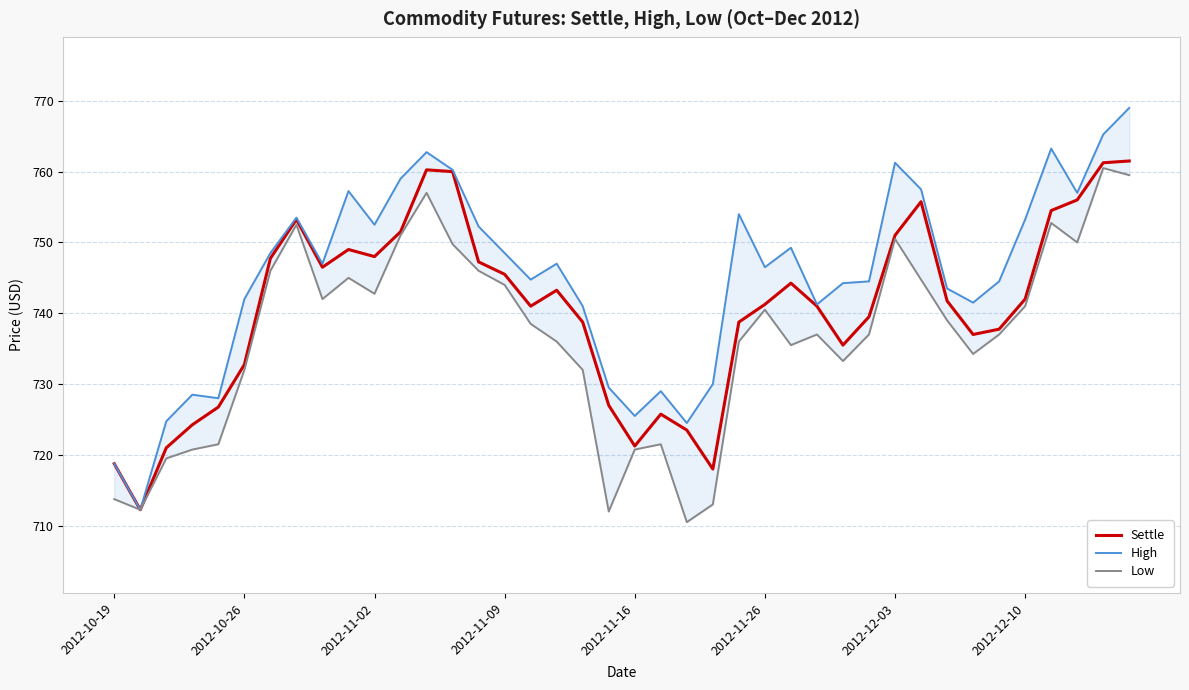

True or false: Settle has a value of 723.5 at 22.

True